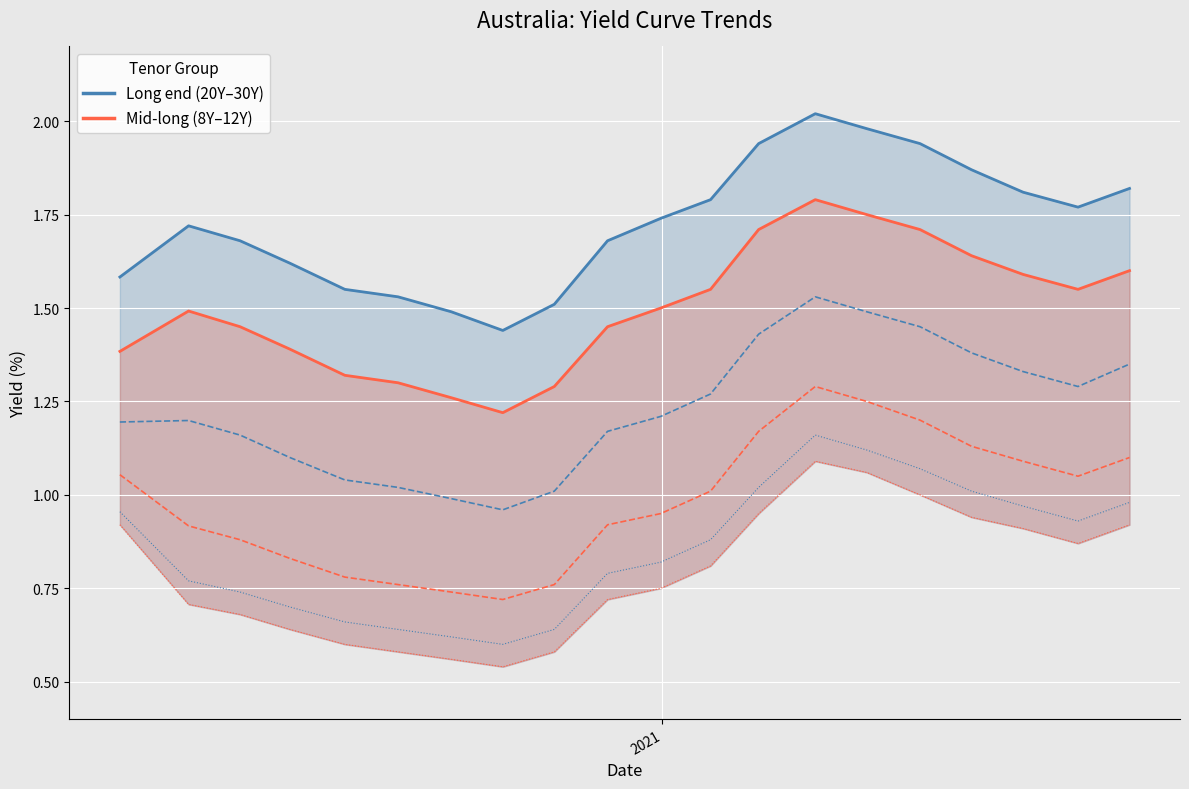

True or false: Australia 20Y line has more than 0 interior local peaks.

True